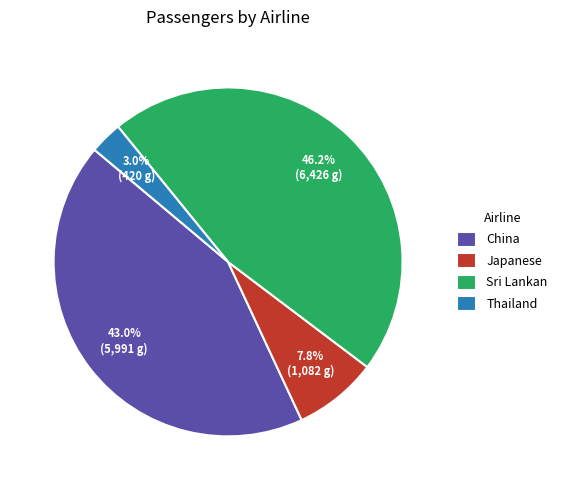

How many slices are in this pie chart?

4